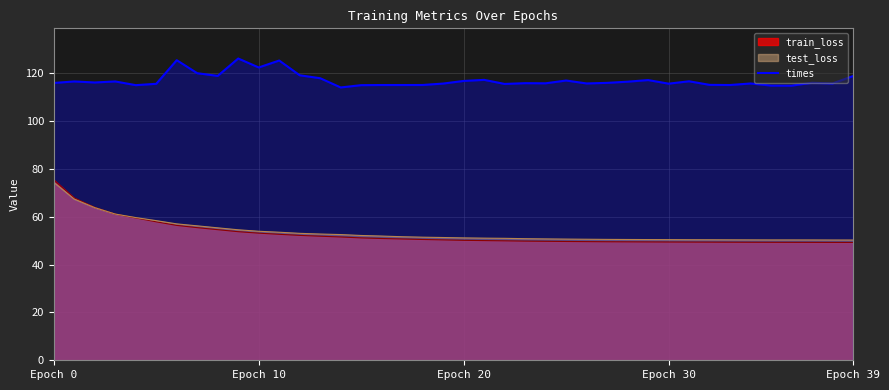

True or false: times and train_loss intersect in this chart.

False